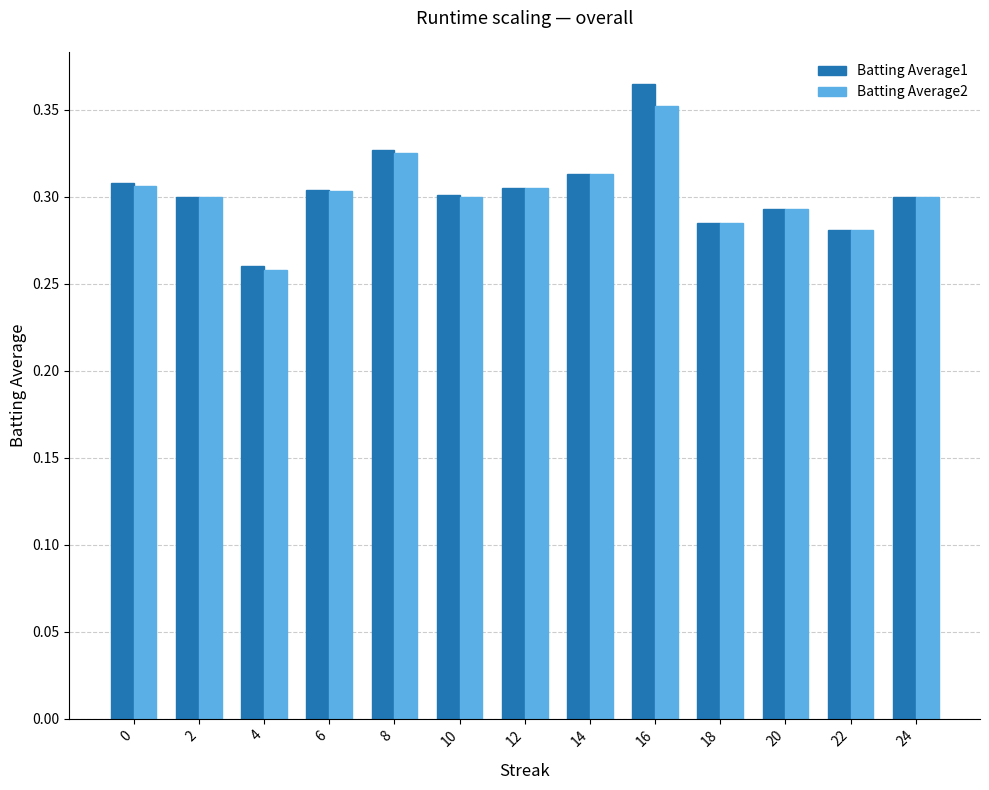

The value of Batting Average2 at 24 is 0.3. True or false?

True